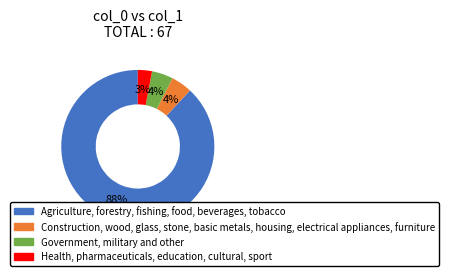

To the nearest percent, what is the average slice percentage?

25%